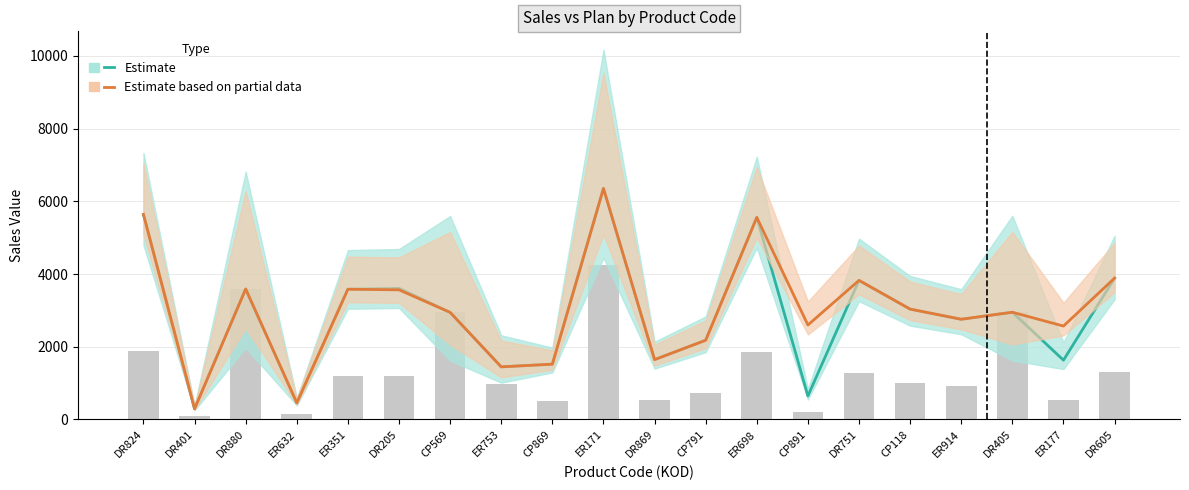

Which label corresponds to the largest value in the chart?

ER171